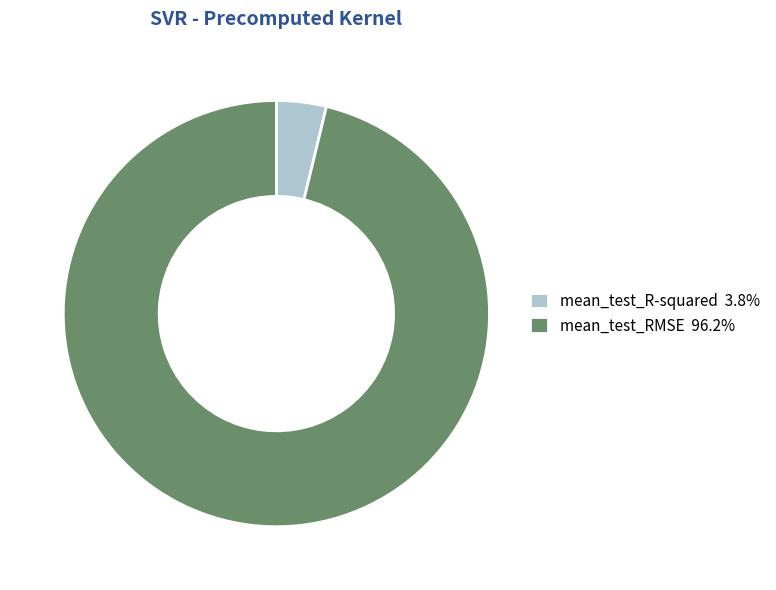

Is there any slice that represents more than half of the pie?

Yes